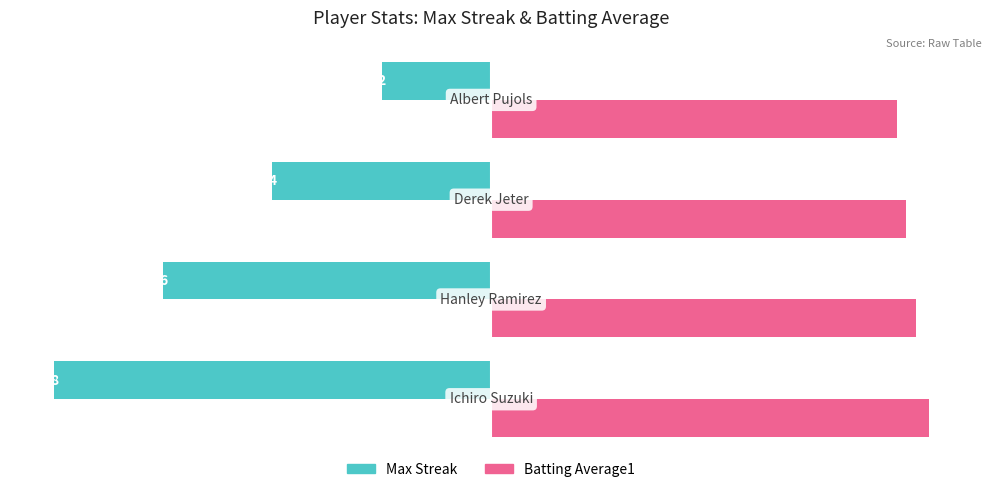

What are all the series names shown in the legend?

Max Streak, Batting Average1